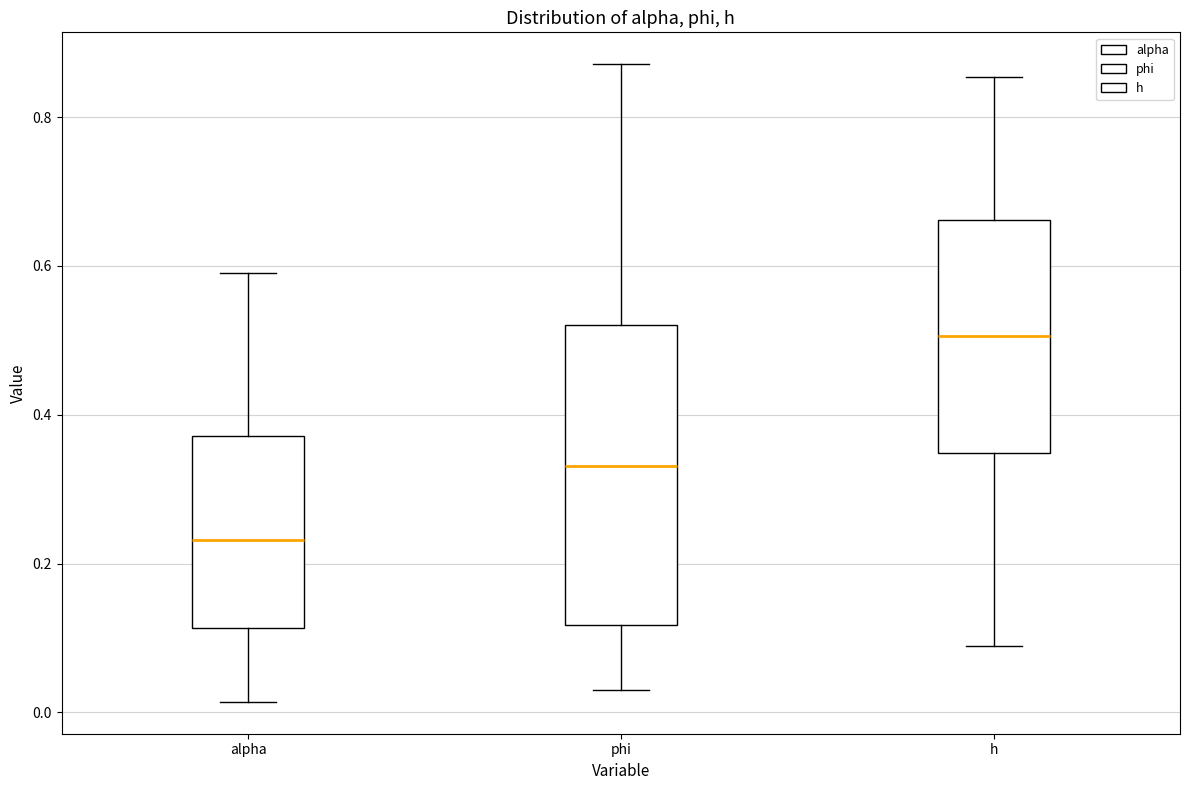

Which box is the tallest, from its lower edge to its upper edge?

phi